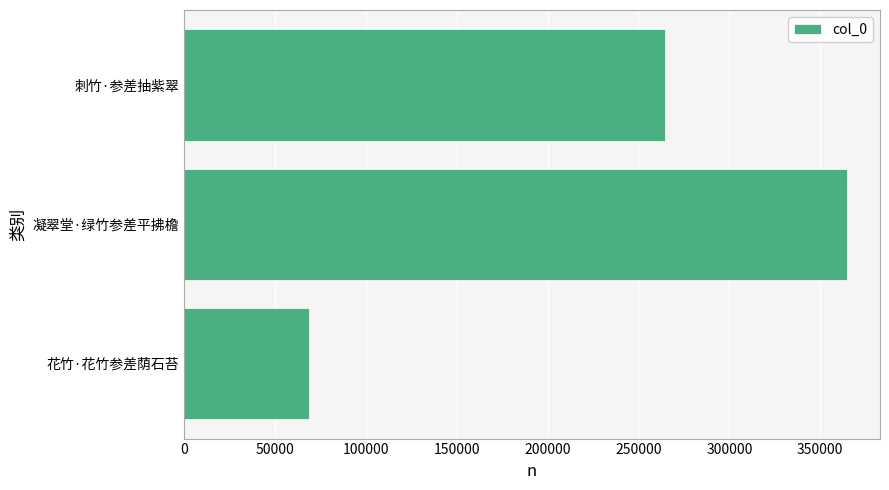

What is the sum of all values?

698008